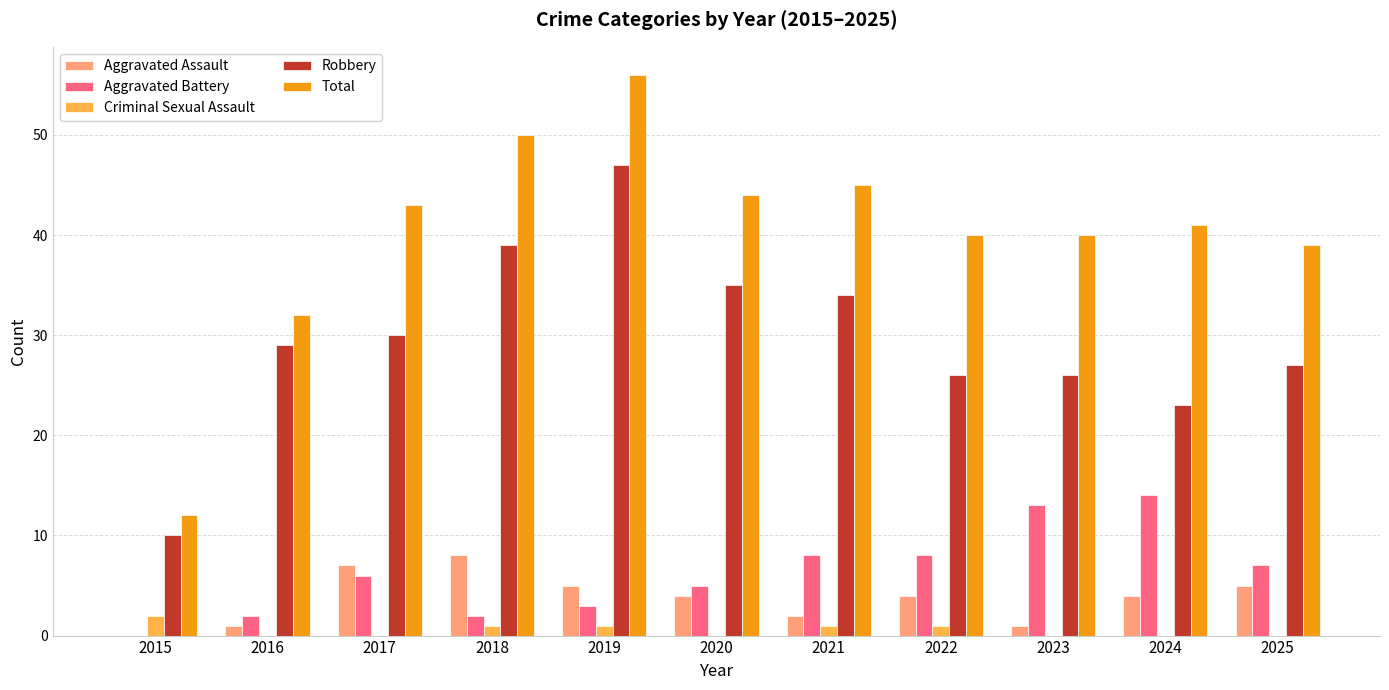

What are all the series names shown in the legend?

Aggravated Assault, Aggravated Battery, Criminal Sexual Assault, Robbery, Total